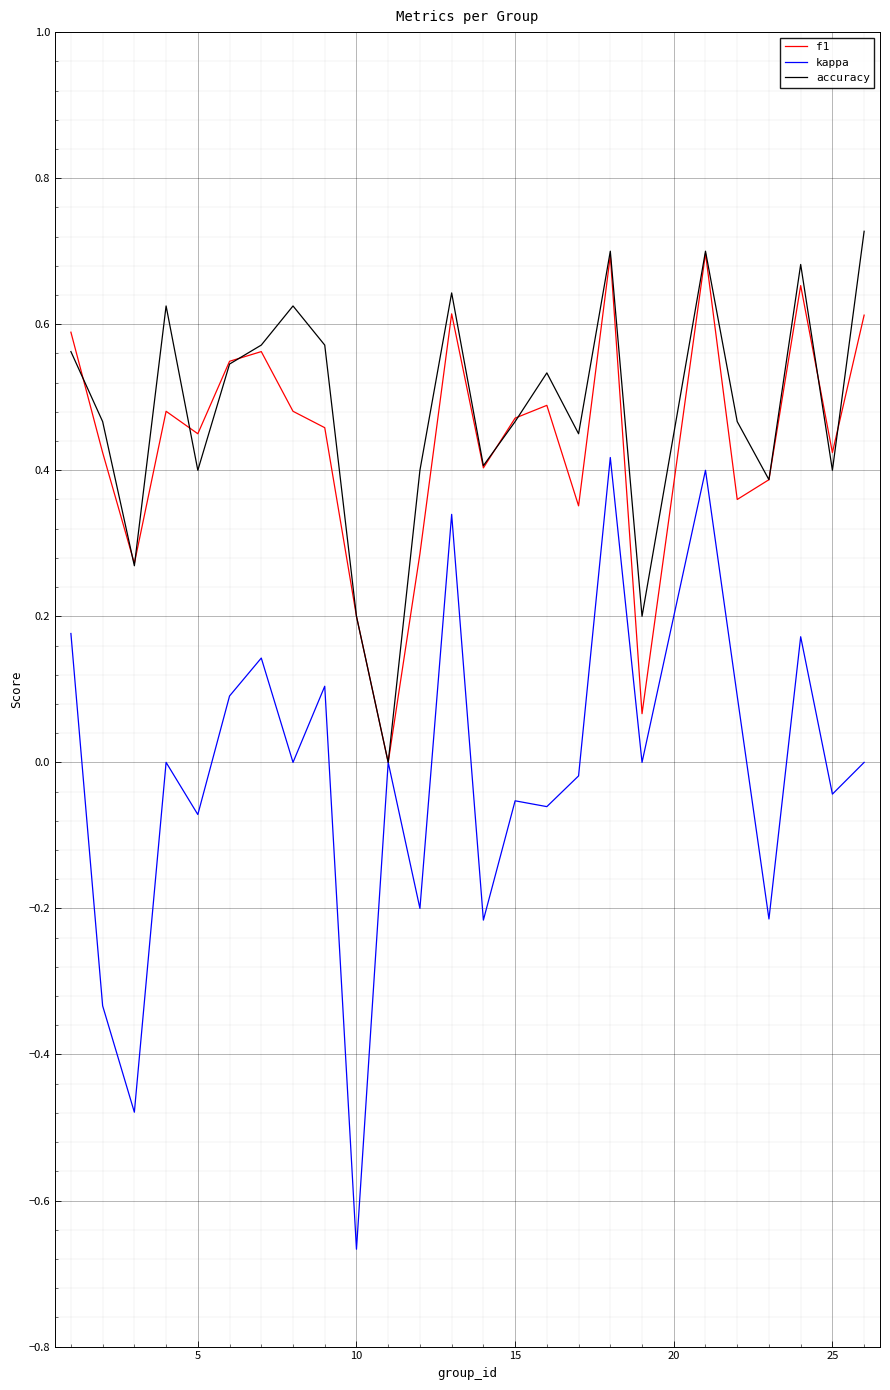

How many lines are shown in the chart?

3